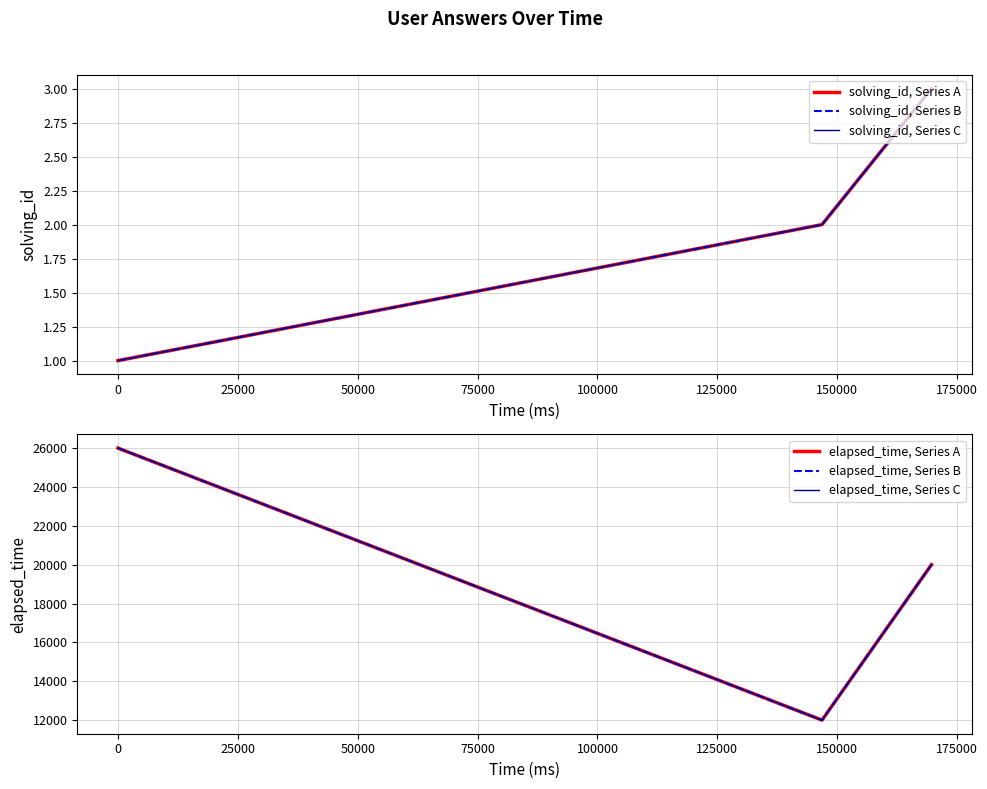

What is the difference between the maximum and minimum values in the solving_id, Series A series?

2